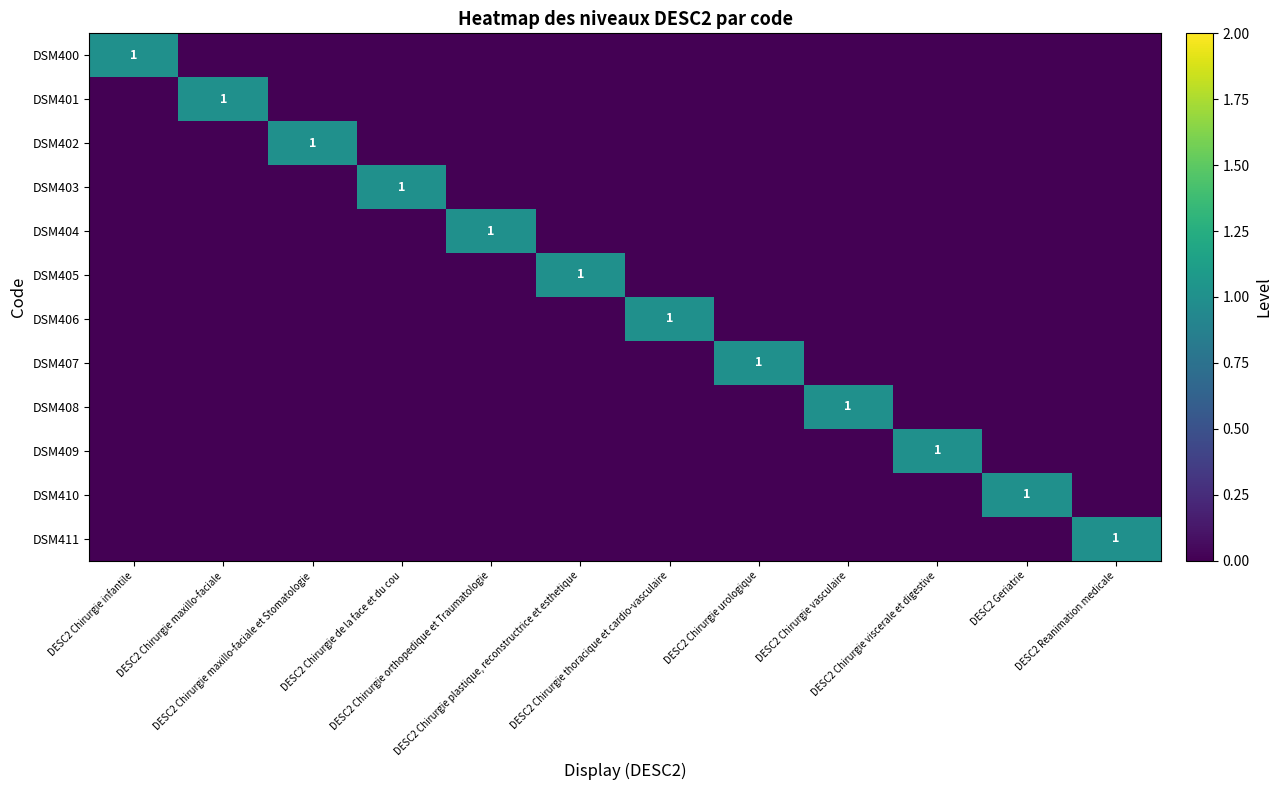

True or false: DSM404 has a value of 0 at DESC2 Chirurgie plastique, reconstructrice et esthetique.

True